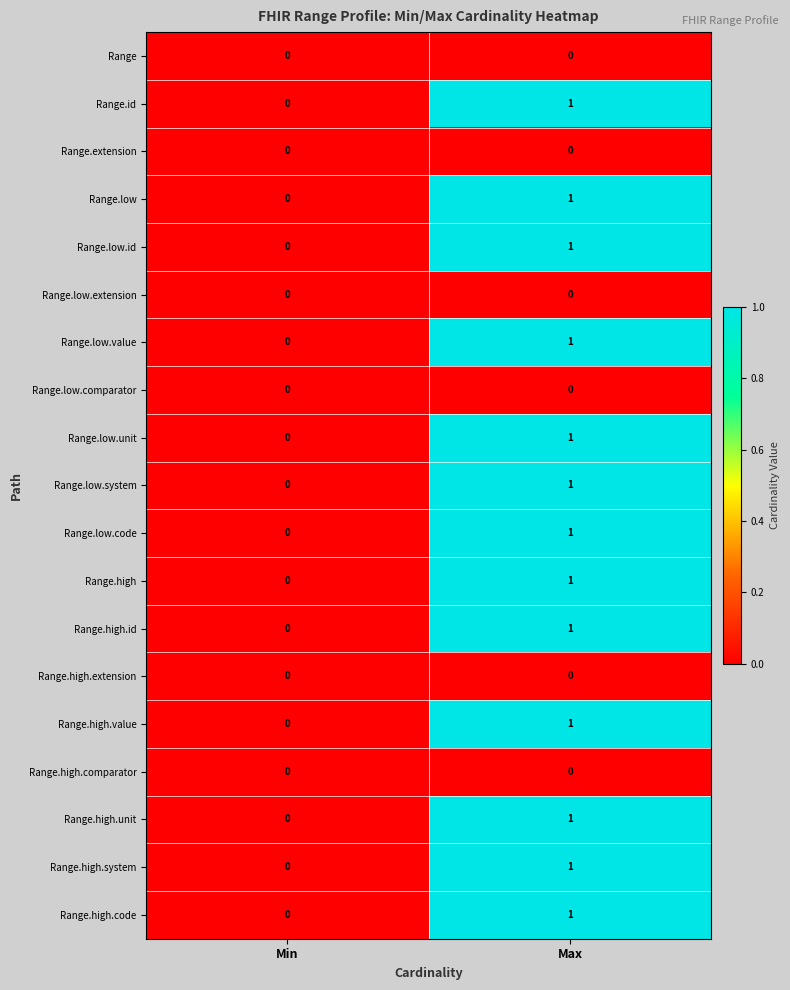

At which category is the sum across all series the highest?

Max